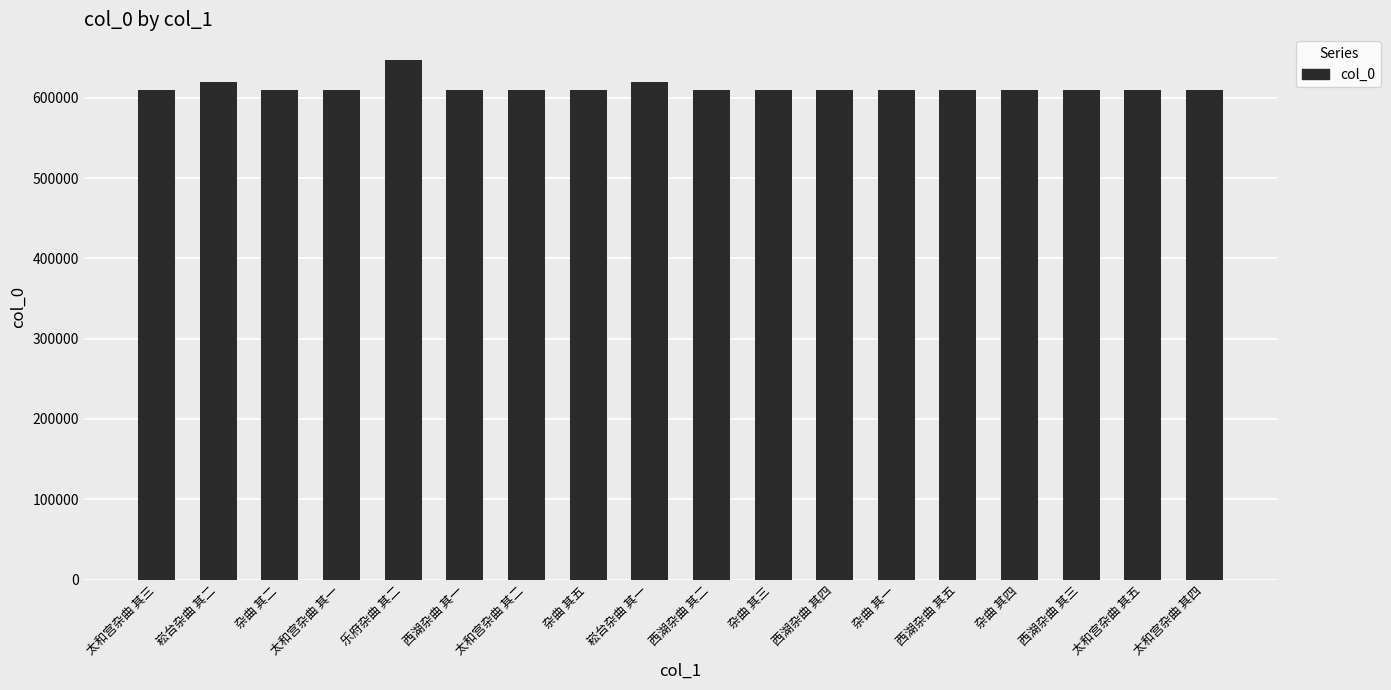

Is it true that the value at 杂曲 其五 is 609410?

True